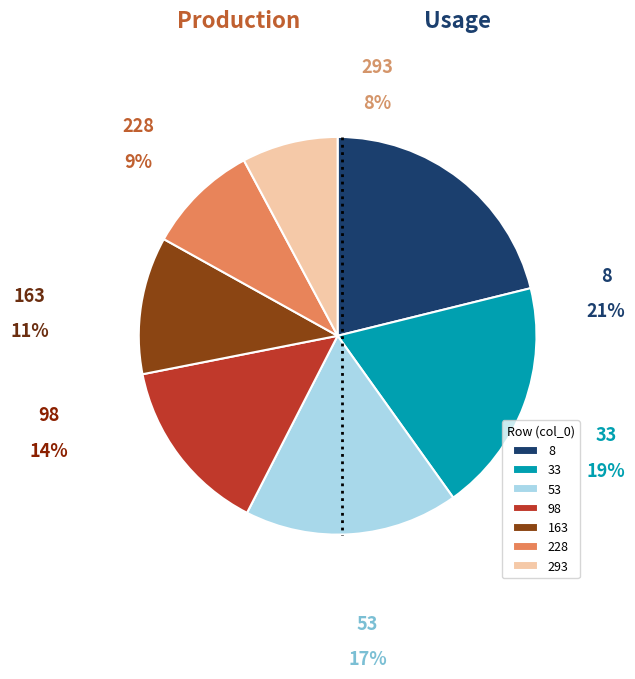

Approximately how many times larger is the value at 228 compared to 8?

0.4